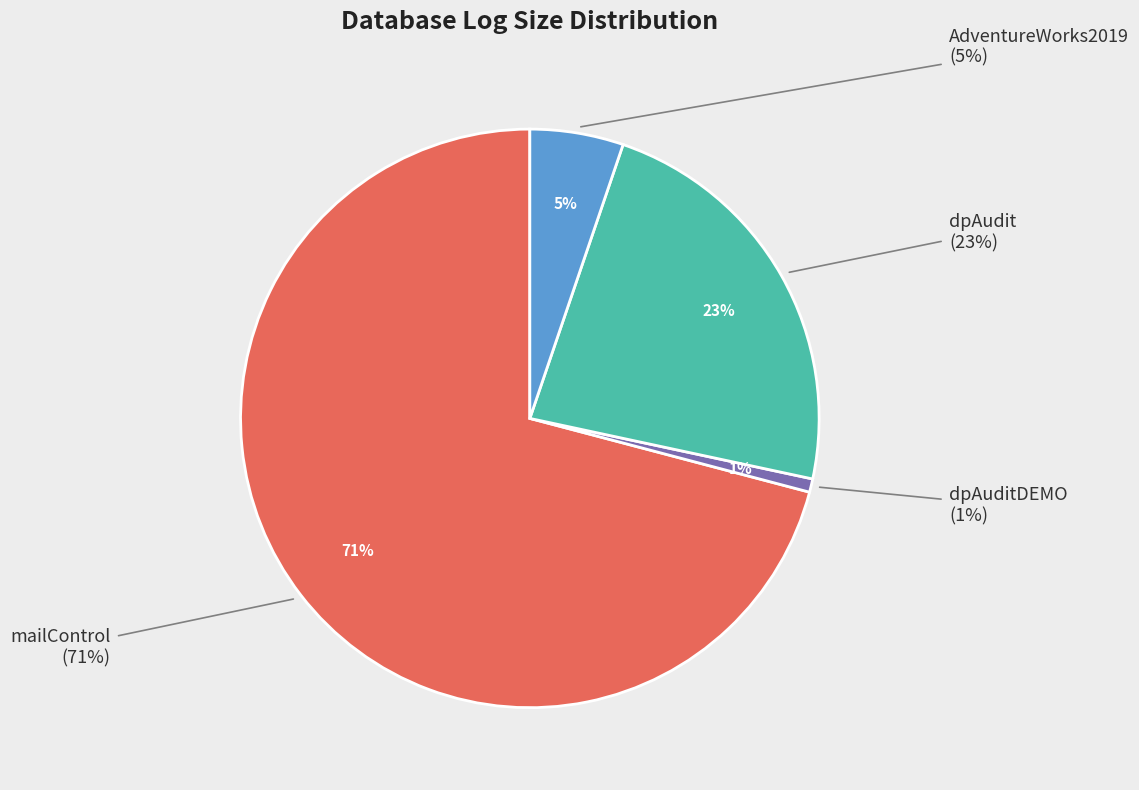

True or false: dpAudit accounts for 23% of the total.

True